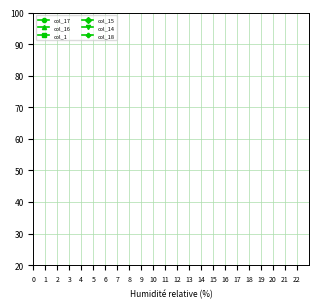

The col_1 series shows 12.4 at 5. True or false?

False